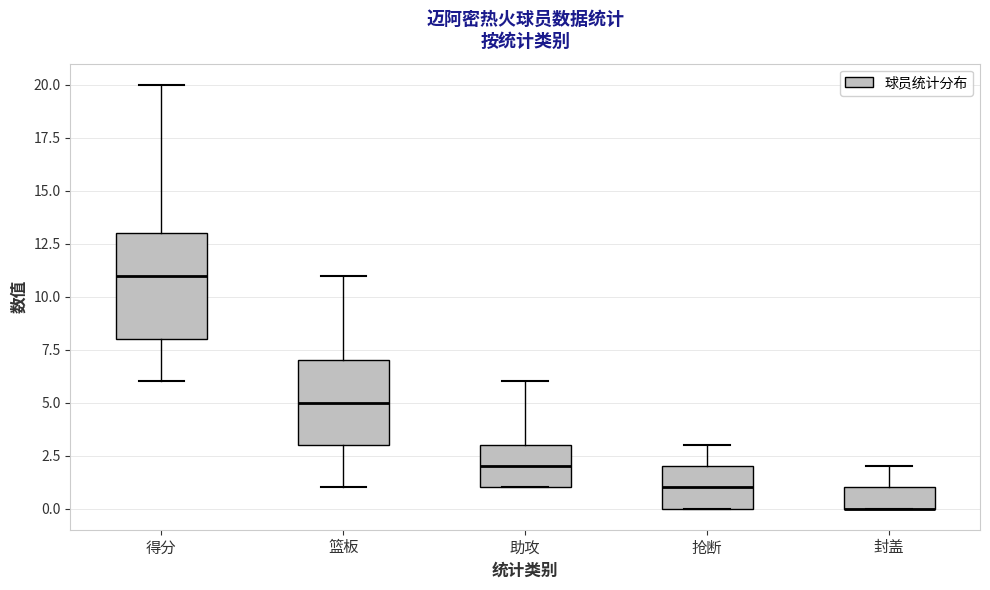

Comparing the boxes themselves (not the whiskers), which one is the tallest?

得分